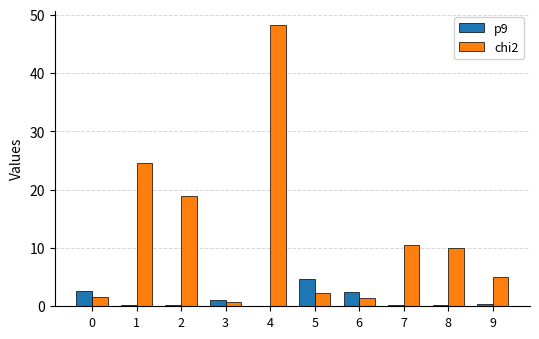

What are all the series names shown in the legend?

p9, chi2